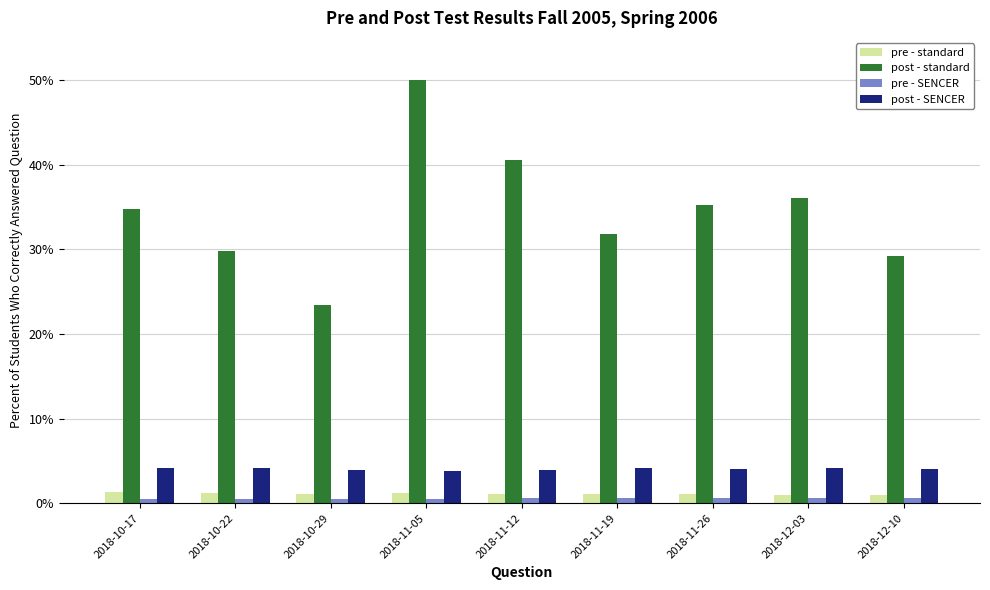

What is the difference between the maximum and minimum values in the pre - standard series?

0.4